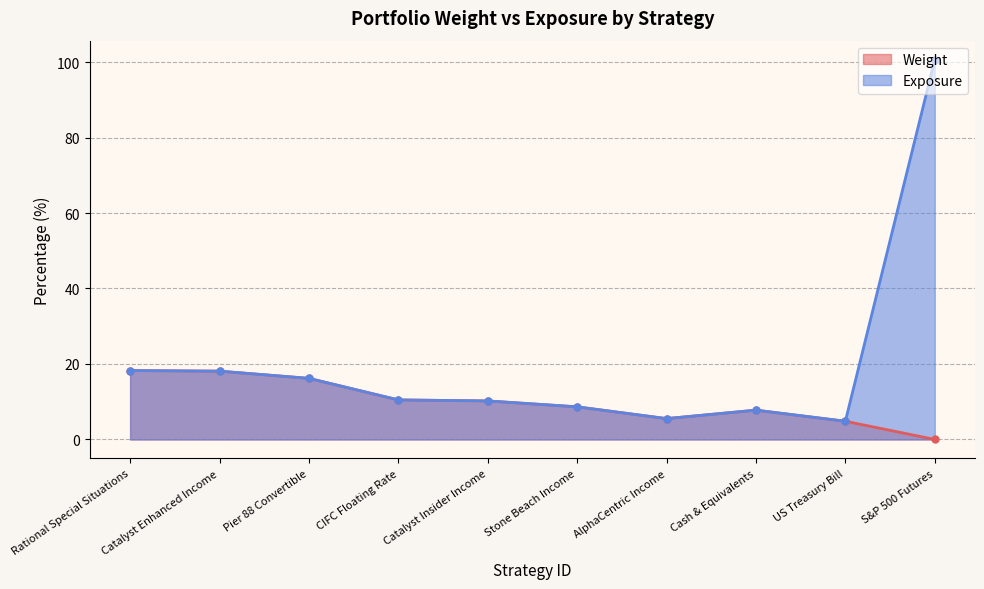

Count the number of data series in this chart.

2